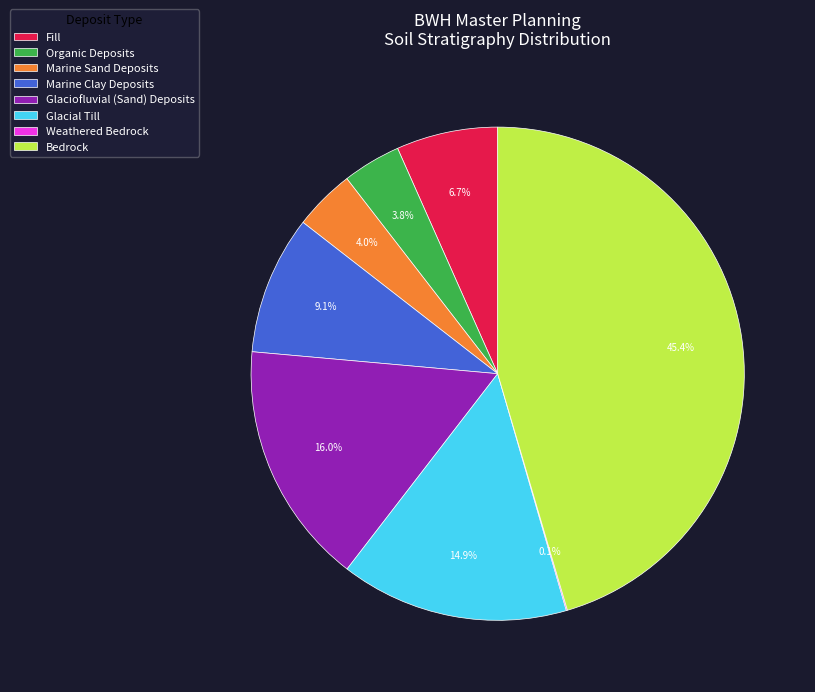

What portion of the pie excludes Marine Sand Deposits?

96.0%